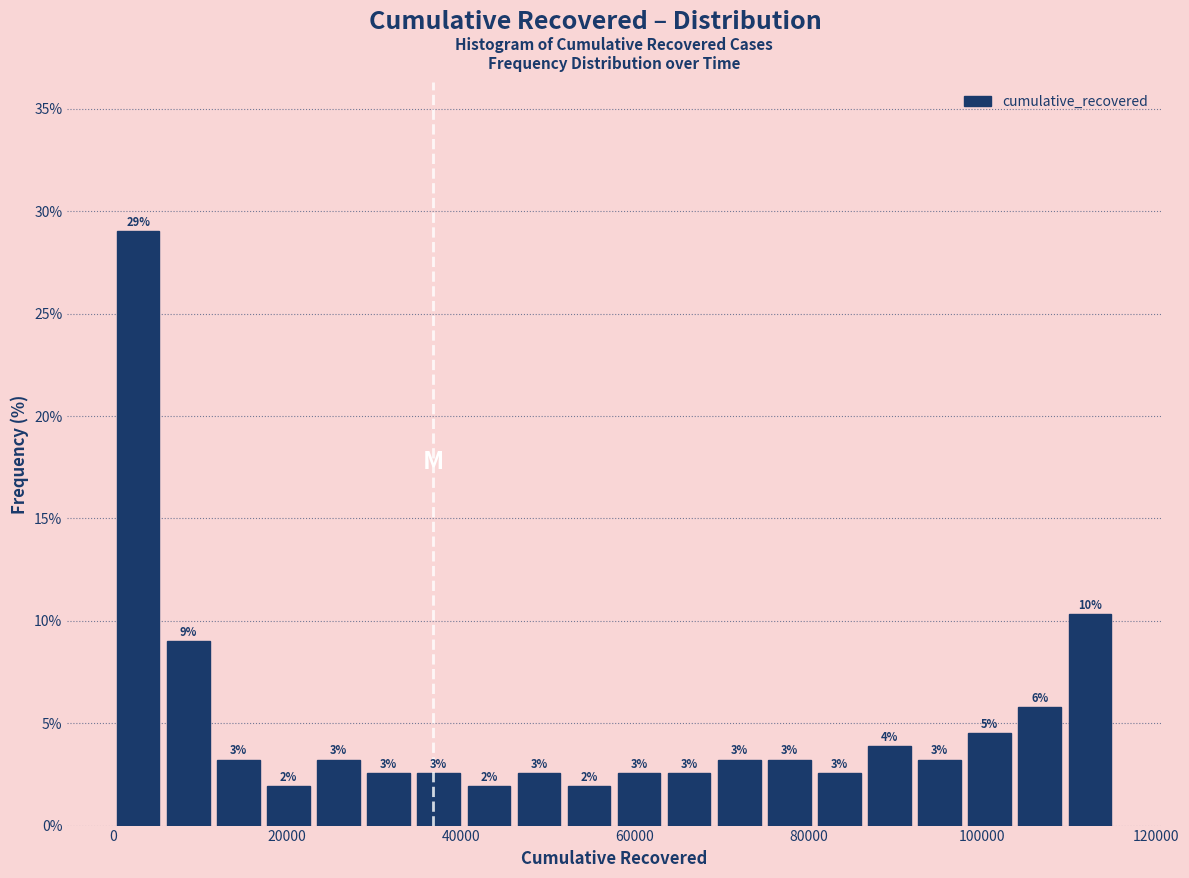

Around what value on the x-axis is the tallest bar? Give the approximate position of its centre, as read against the axis.

2000